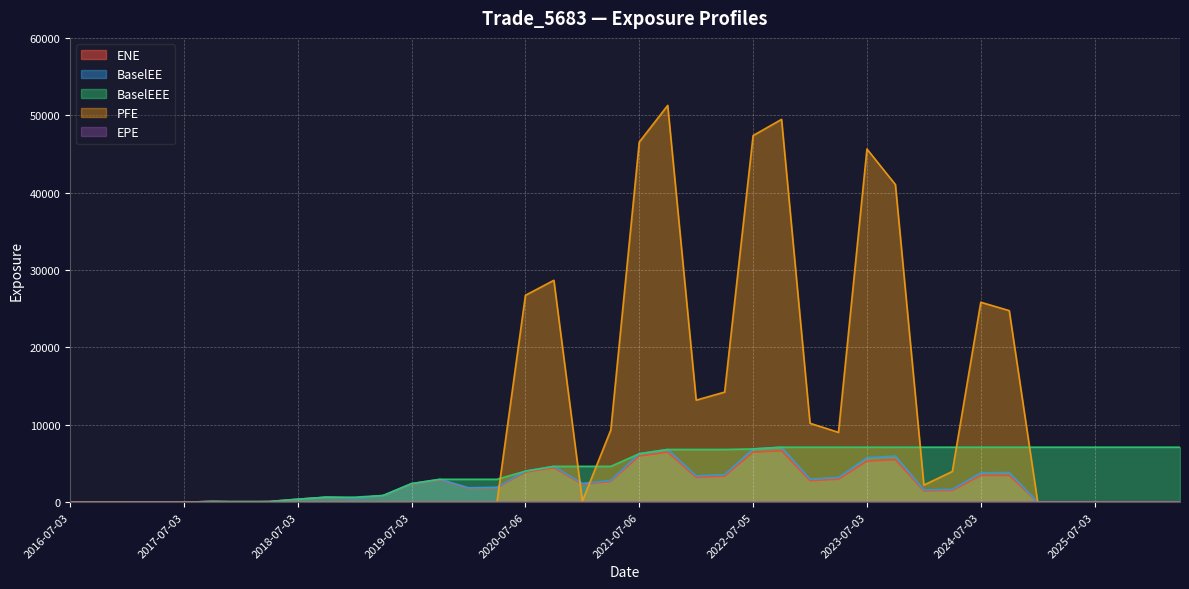

At which label does BaselEE reach its minimum?

2016-07-03